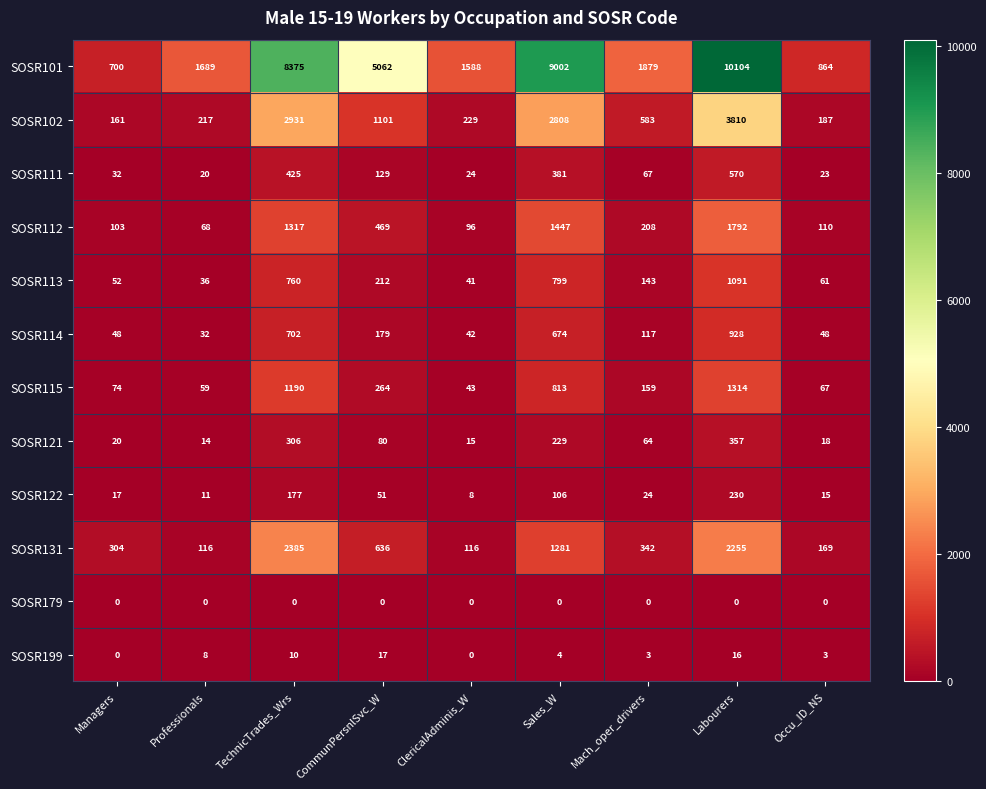

Rank the series by their maximum value, from lowest to highest.

SOSR179, SOSR199, SOSR122, SOSR121, SOSR111, SOSR114, SOSR113, SOSR115, SOSR112, SOSR131, SOSR102, SOSR101